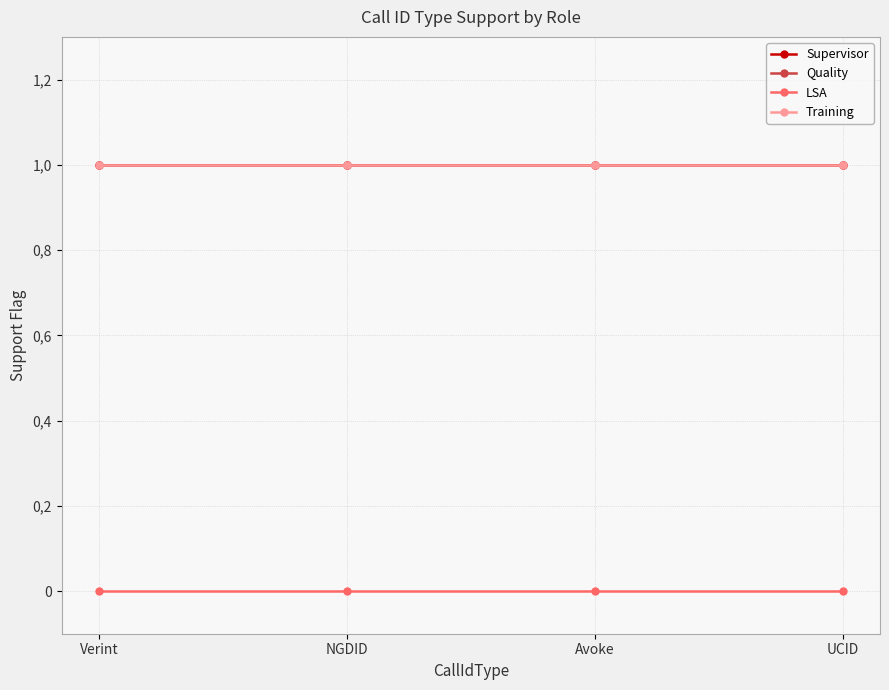

What position from the left is NGDID?

2